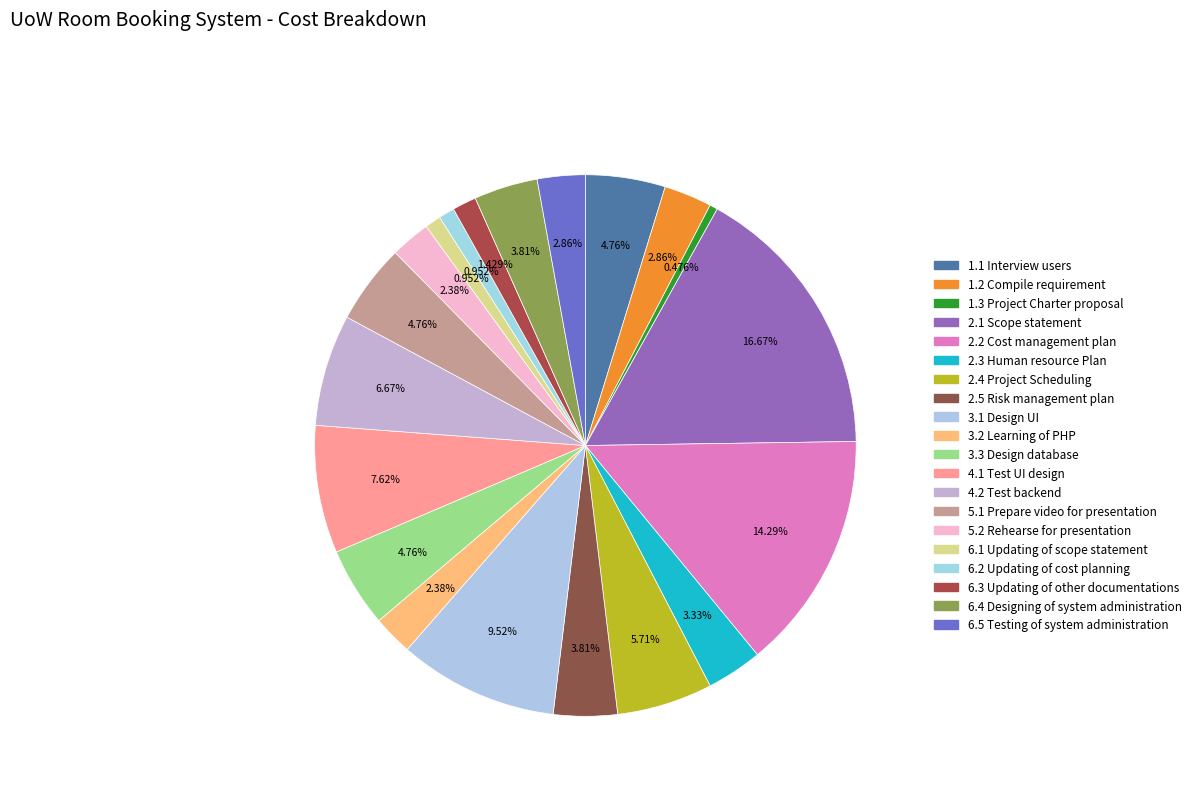

Count the number of slices in the pie.

20